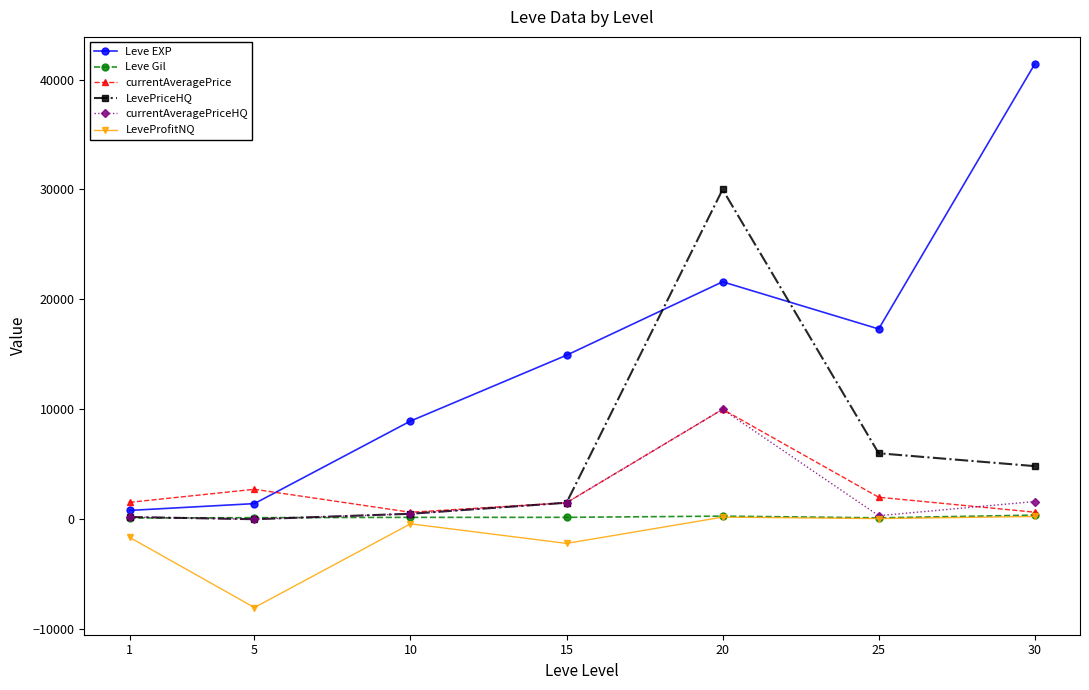

What is the minimum value shown in the chart?

-8036.0